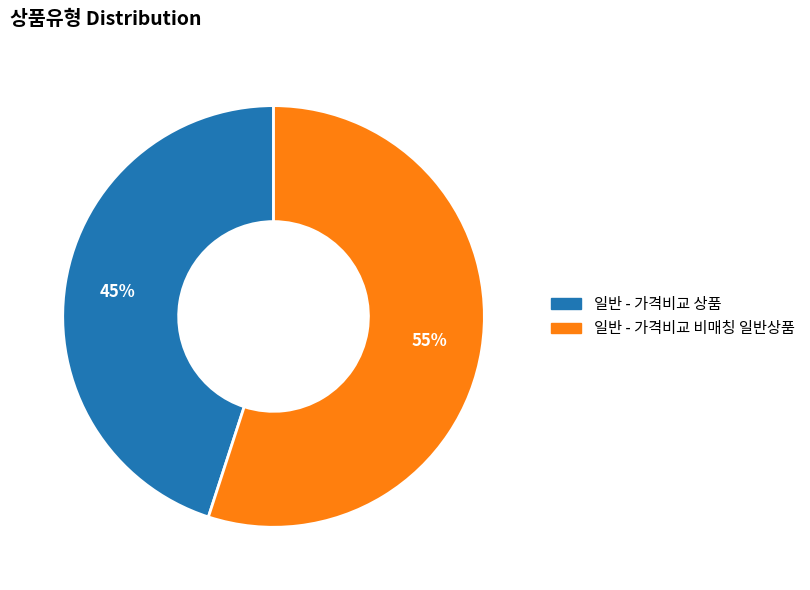

The 일반 - 가격비교 비매칭 일반상품 slice represents 55% of the pie. True or false?

True